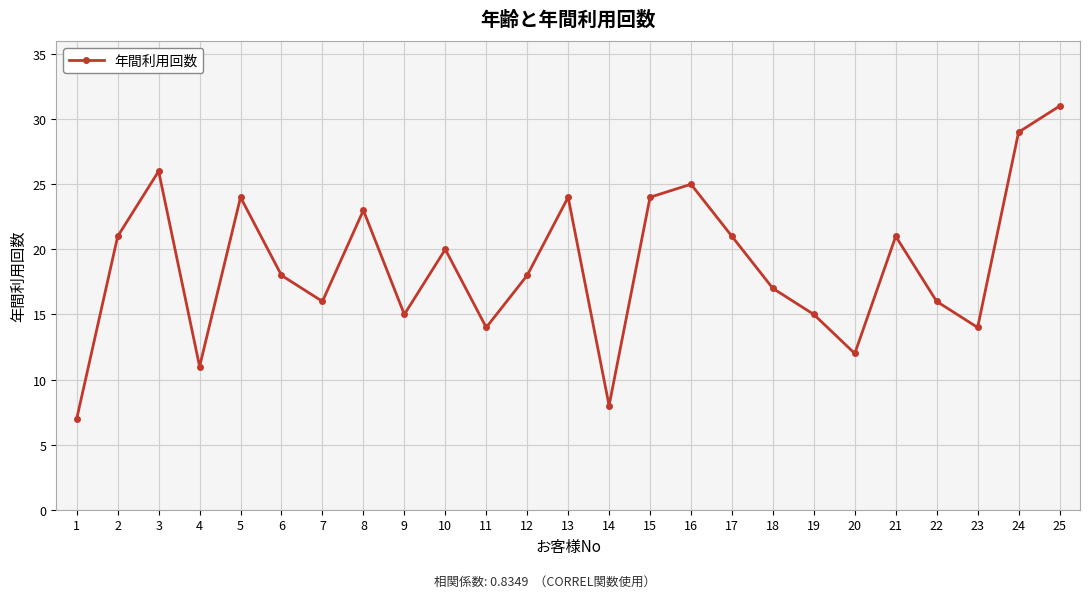

What is the sum of the values at 6 and 12?

36